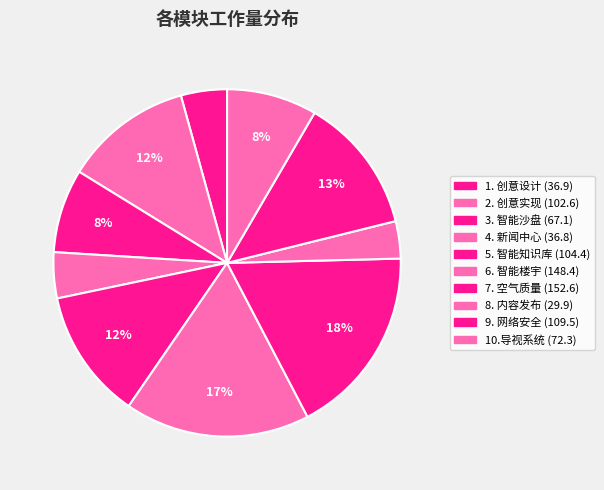

How many slices are in this pie chart?

10